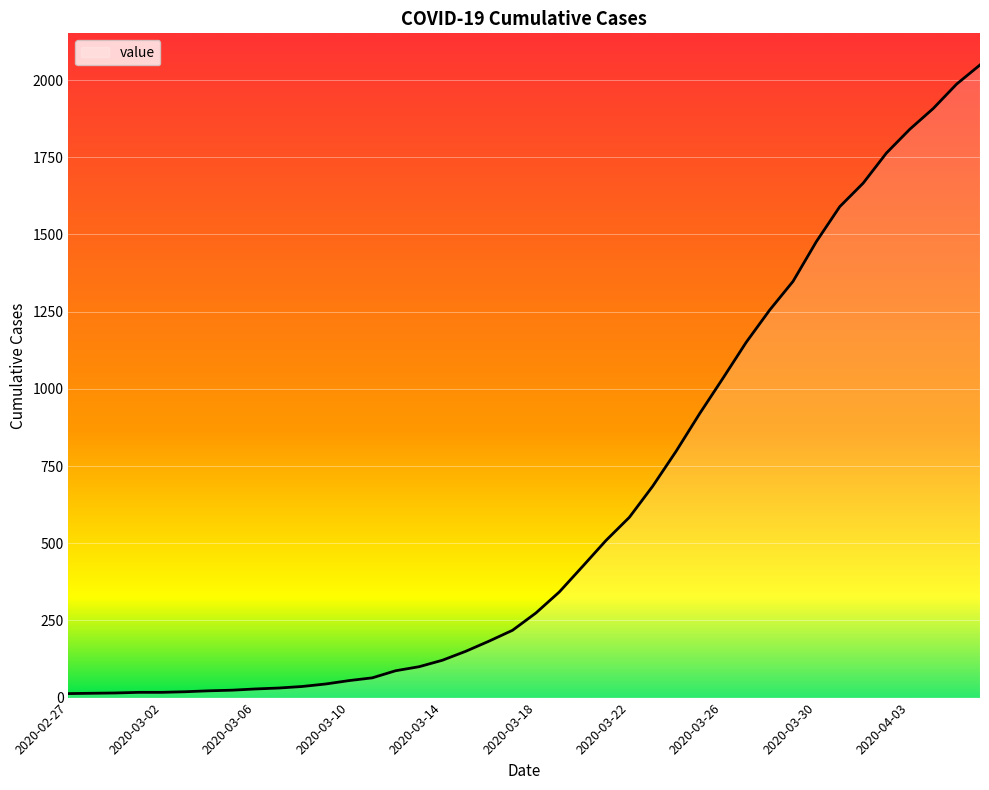

How many lines are shown in the chart?

1